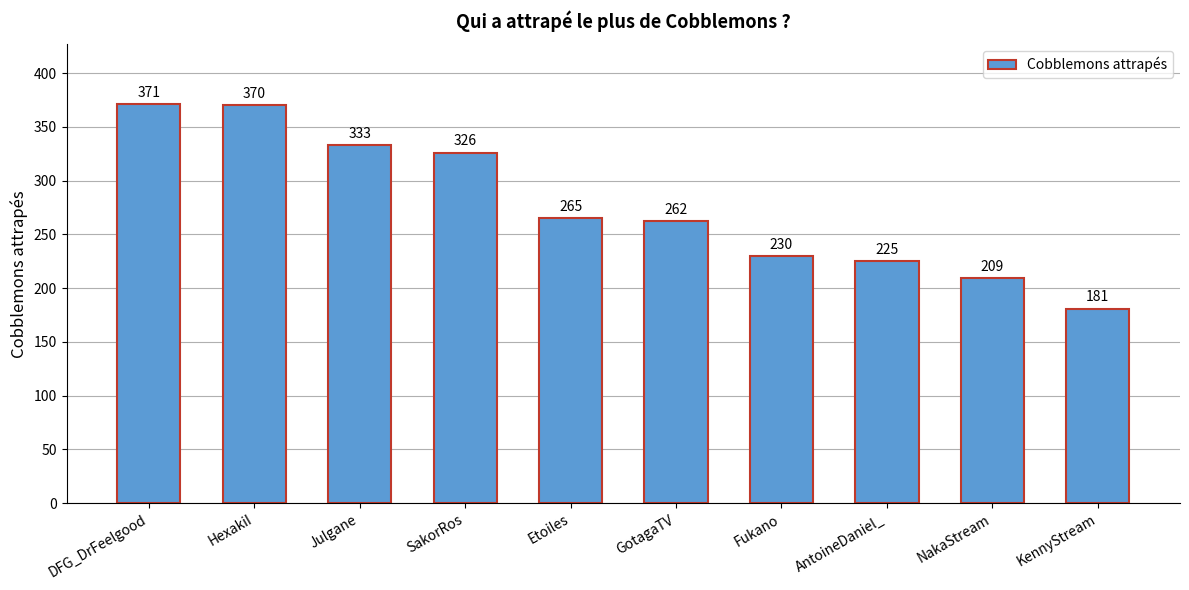

What is the minimum value shown in the chart?

181